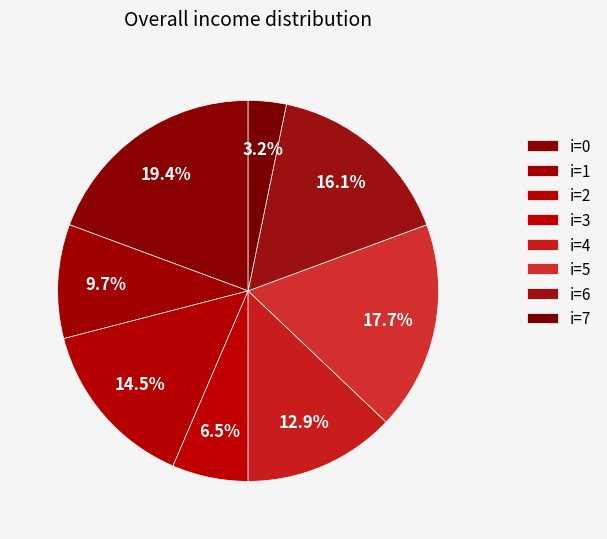

Rank the categories by value from lowest to highest.

i=7, i=3, i=1, i=4, i=2, i=6, i=5, i=0